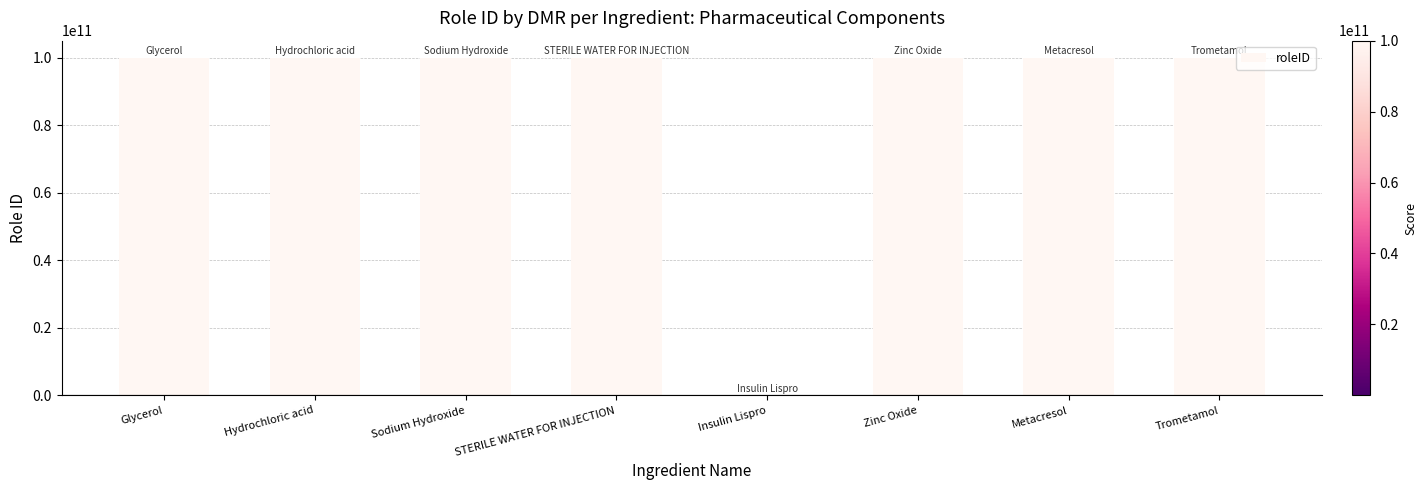

The value at STERILE WATER FOR INJECTION is 64055310676. True or false?

False